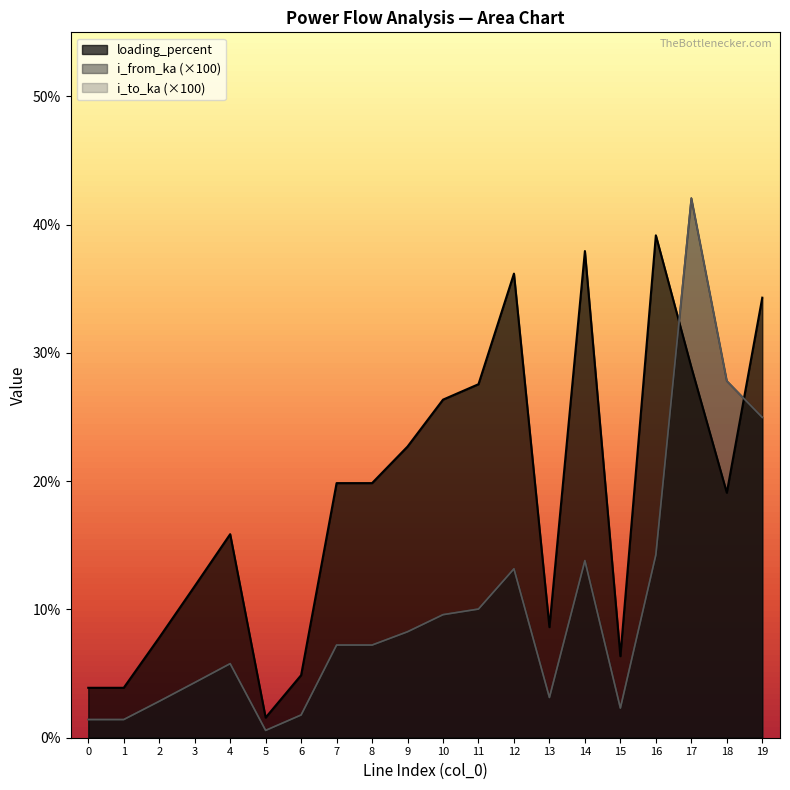

What is the sum of the i_to_ka values at 8 and 2?

10.1